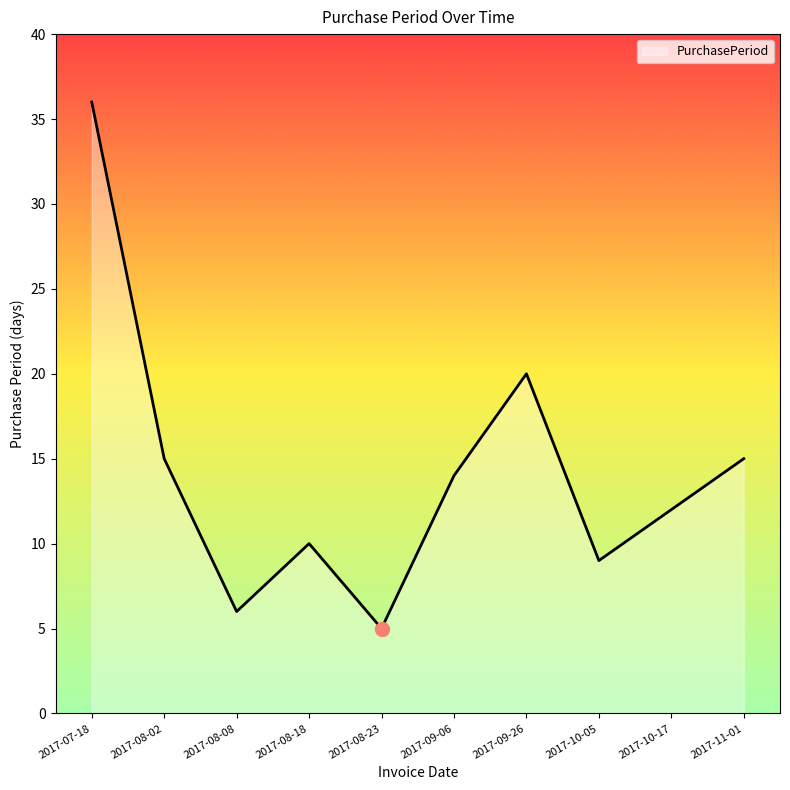

Between 2017-08-18 and 2017-08-02, which is larger?

2017-08-02